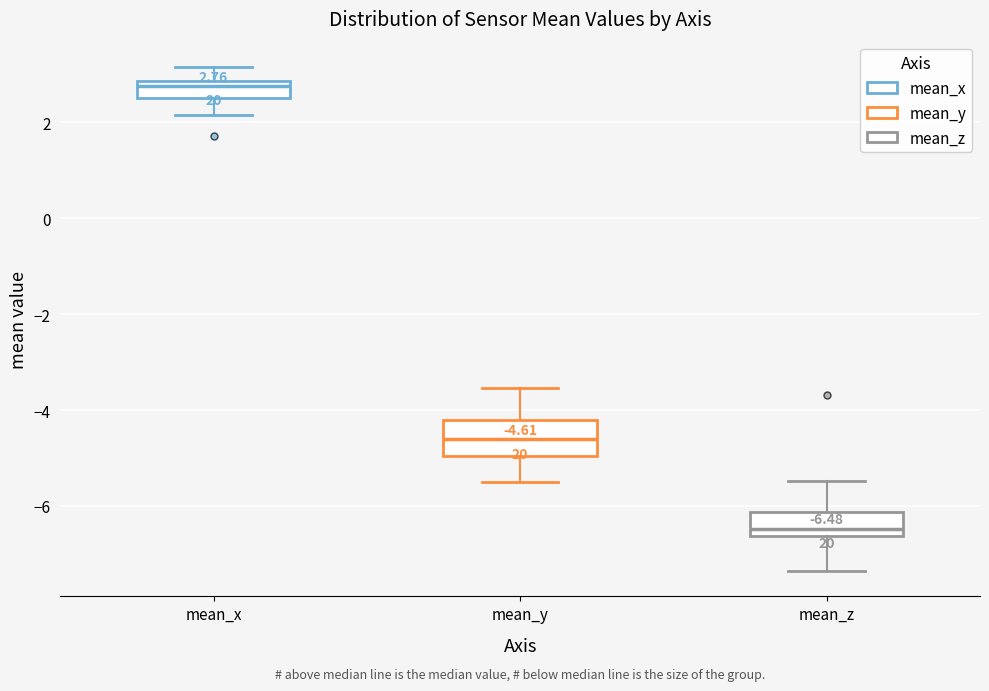

Which box is the tallest, from its lower edge to its upper edge?

mean_y